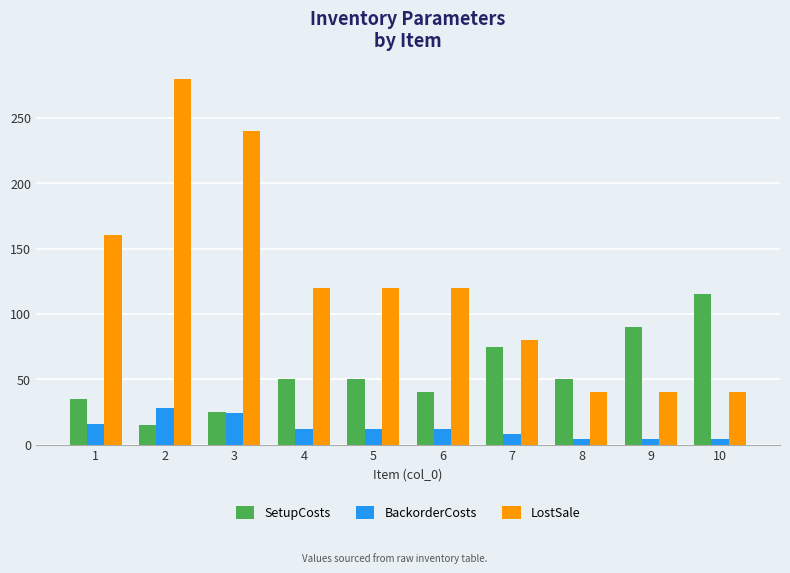

True or false: BackorderCosts has a value of 26 at 1.

False